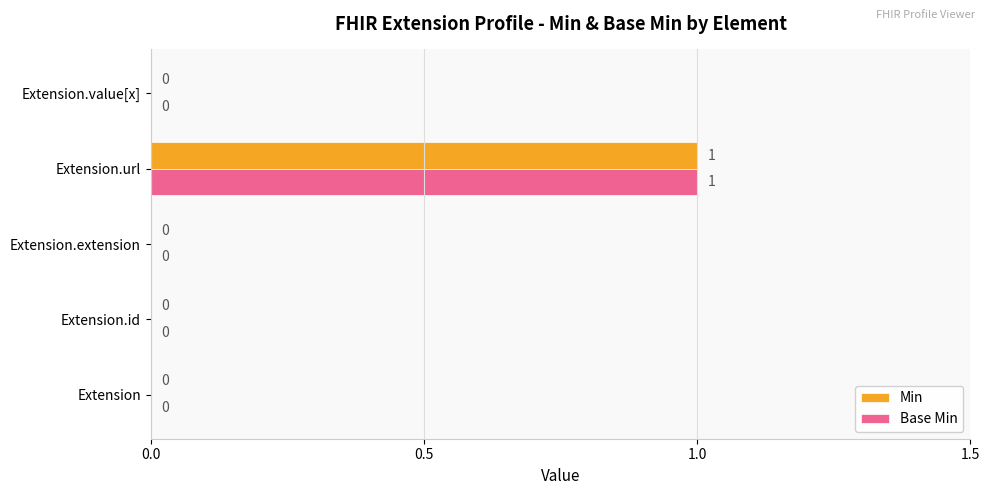

The Min series shows 0 at Extension.url. True or false?

False